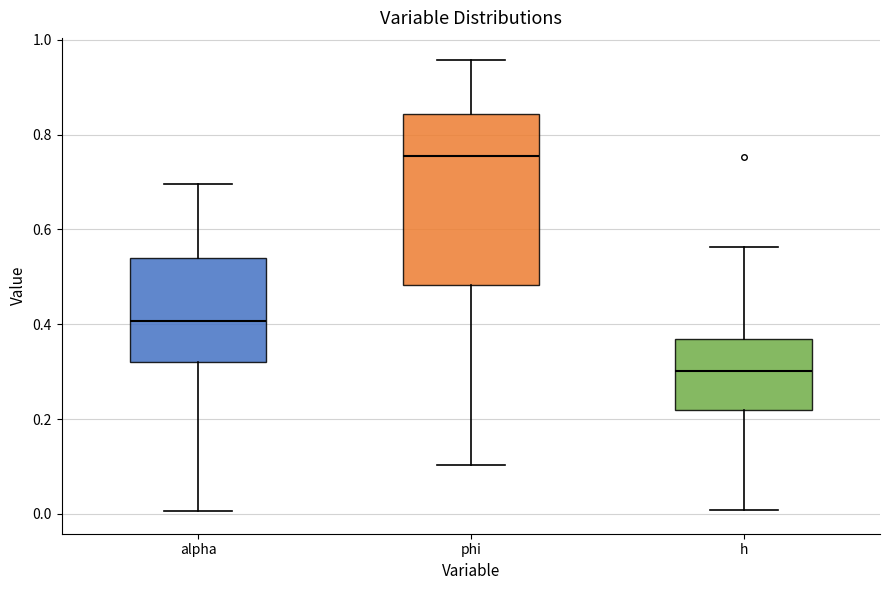

Reading left to right, transcribe this box plot: for each box, give where its median line is, the range the box spans, and where its two whiskers end, as read against the y-axis. The values are not printed on the chart, so give them approximately, as read against the axis.

alpha: median 0.40, box 0.32 to 0.54, whiskers 0.00 to 0.70
phi: median 0.76, box 0.48 to 0.84, whiskers 0.10 to 0.96
h: median 0.30, box 0.22 to 0.36, whiskers 0.00 to 0.56